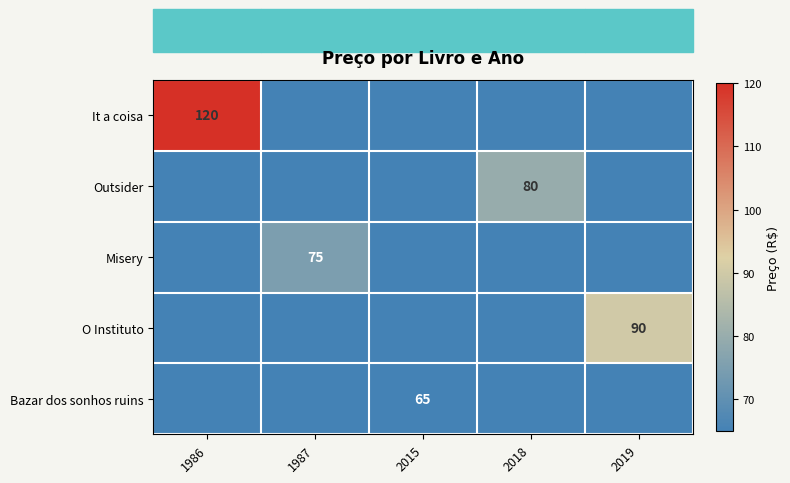

At how many categories does at least one series exceed 14?

5